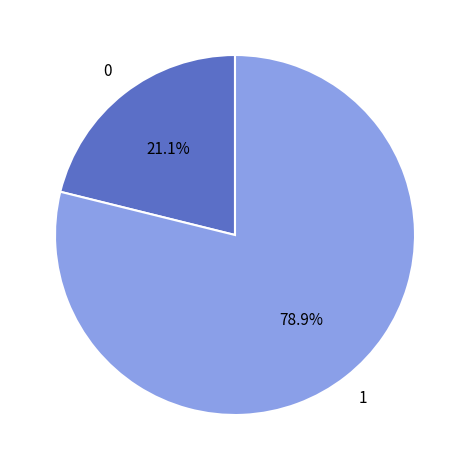

Does any single category account for the majority?

Yes